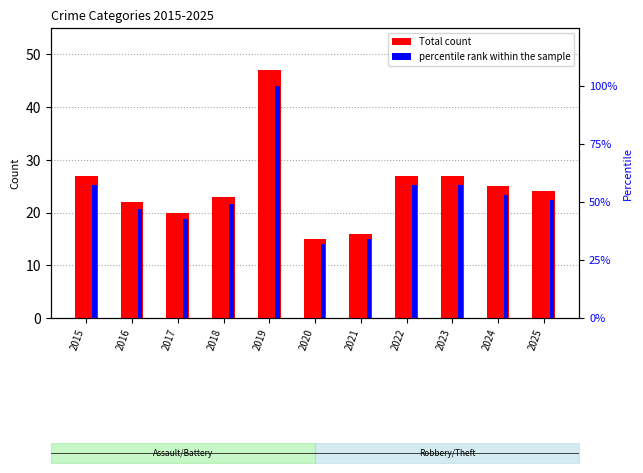

Where is percentile rank within the sample nearest to the value 65?

2015